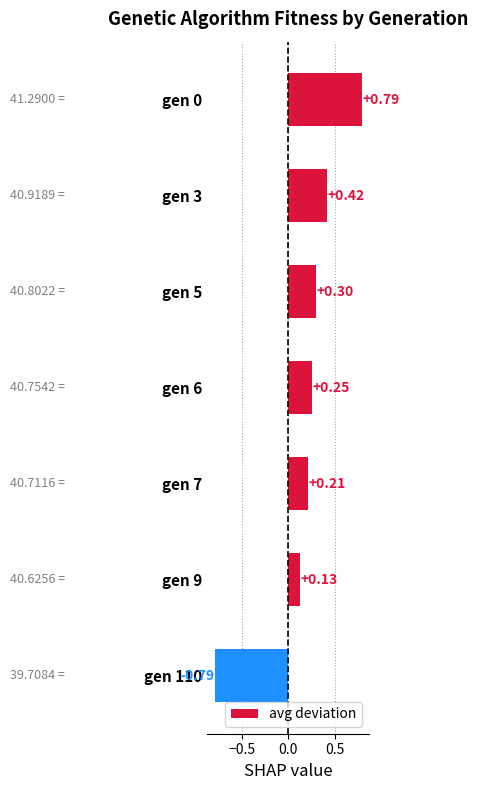

Where is the data nearest to the value 0?

gen 9